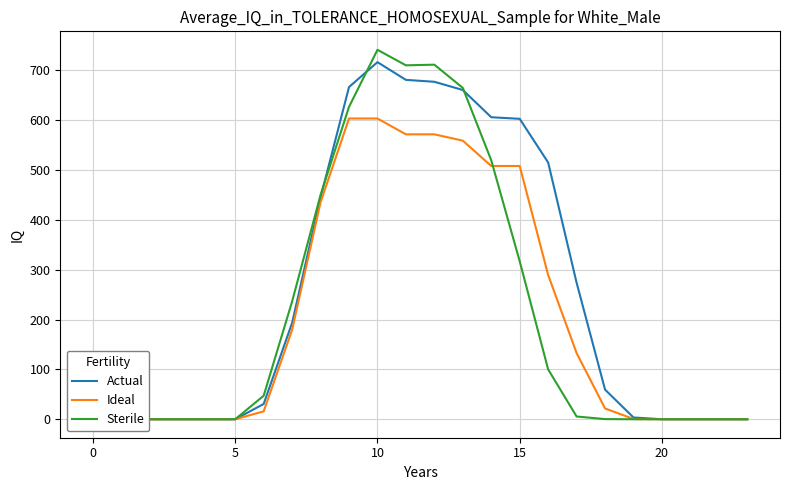

How many lines are shown in the chart?

3